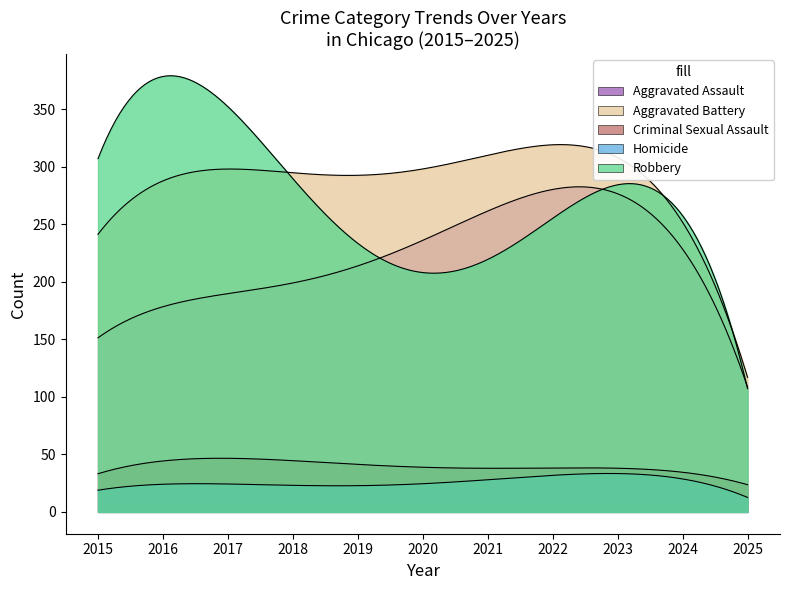

List the series in order of their peak value, highest first.

Robbery, Aggravated Battery, Aggravated Assault, Criminal Sexual Assault, Homicide